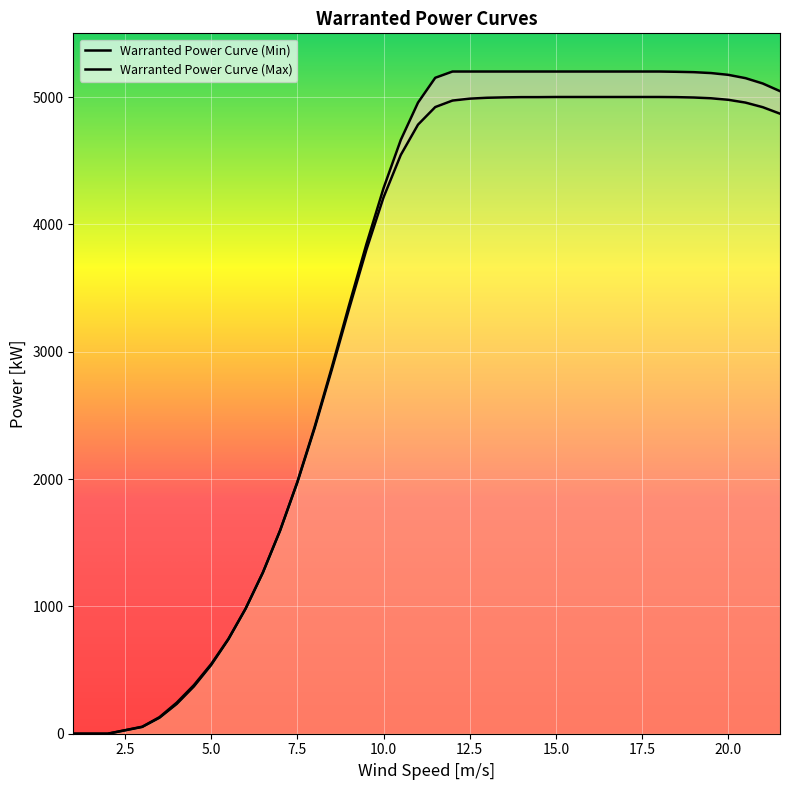

True or false: Warranted Power Curve (Max) and Warranted Power Curve (Min) cross at least once.

False